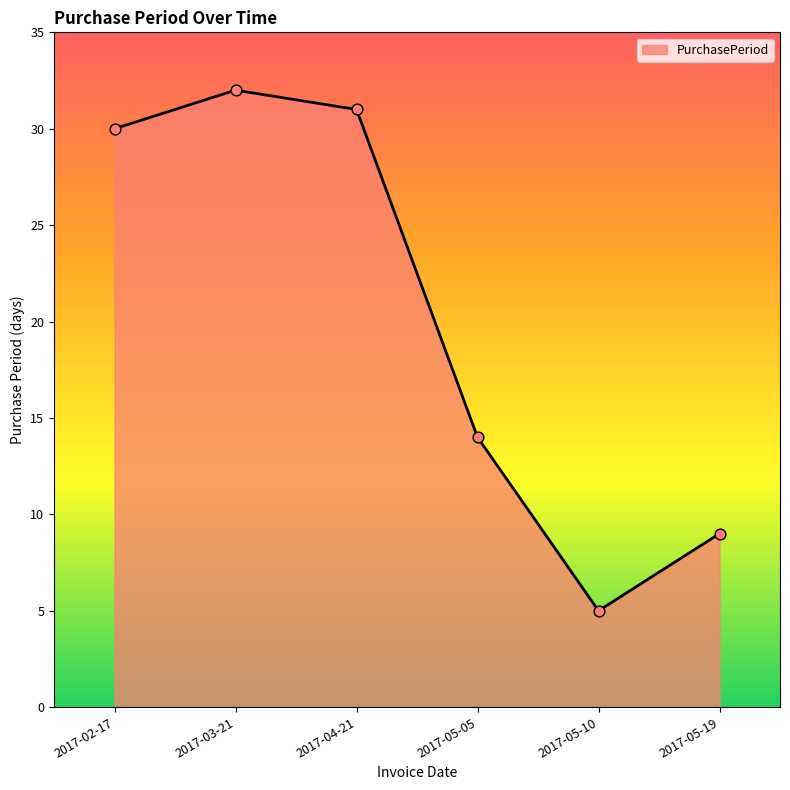

What is the change in value from 2017-02-17 to 2017-05-05?

-16